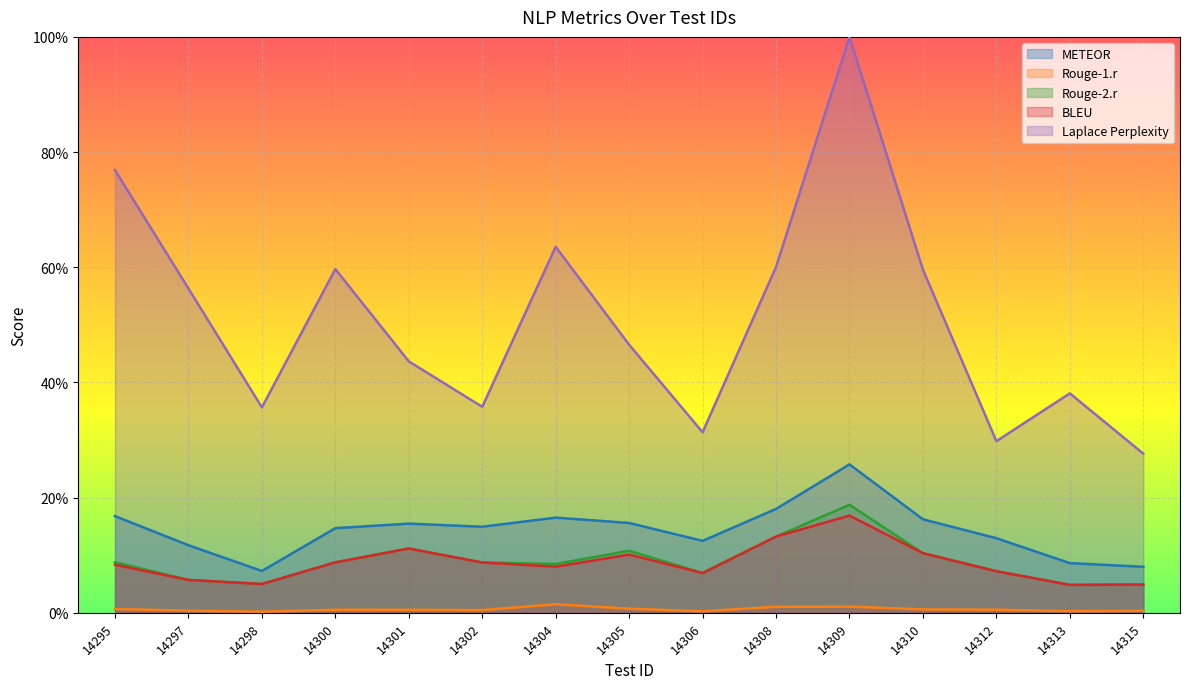

At which category does Rouge-1.r reach its first local valley?

14298